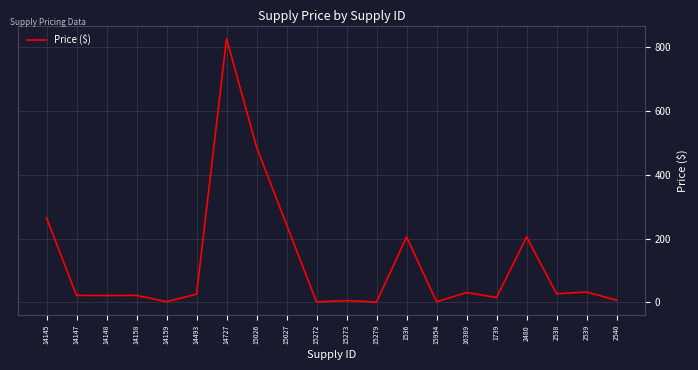

What is the greatest value displayed?

826.9